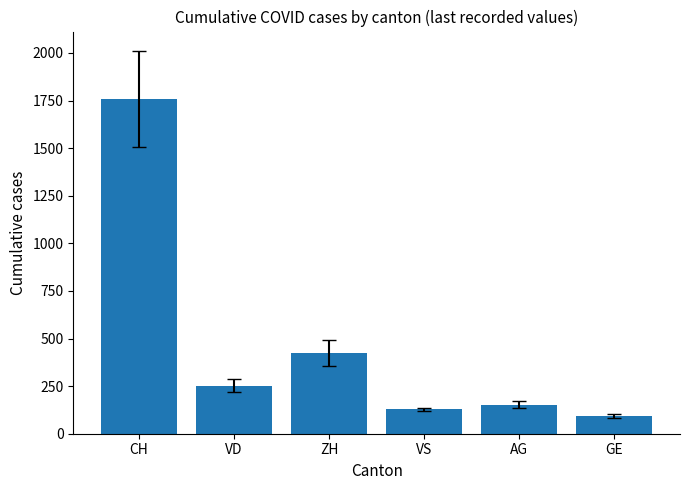

What is the label of the 4th bar from the left?

VS